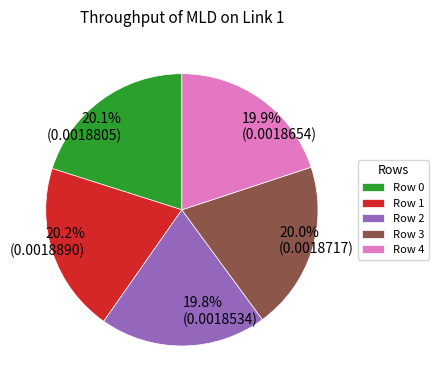

To the nearest percent, what portion does Row 3 represent?

20%